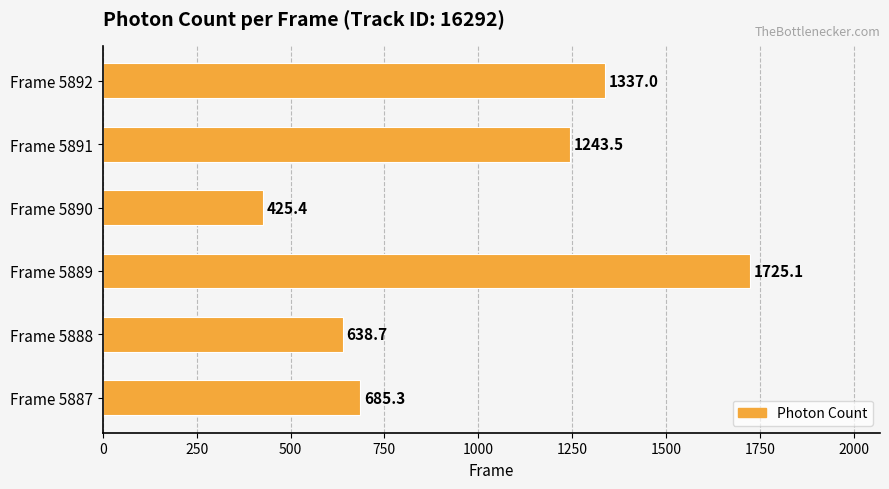

Which has a higher value, Frame 5888 or Frame 5890?

Frame 5888